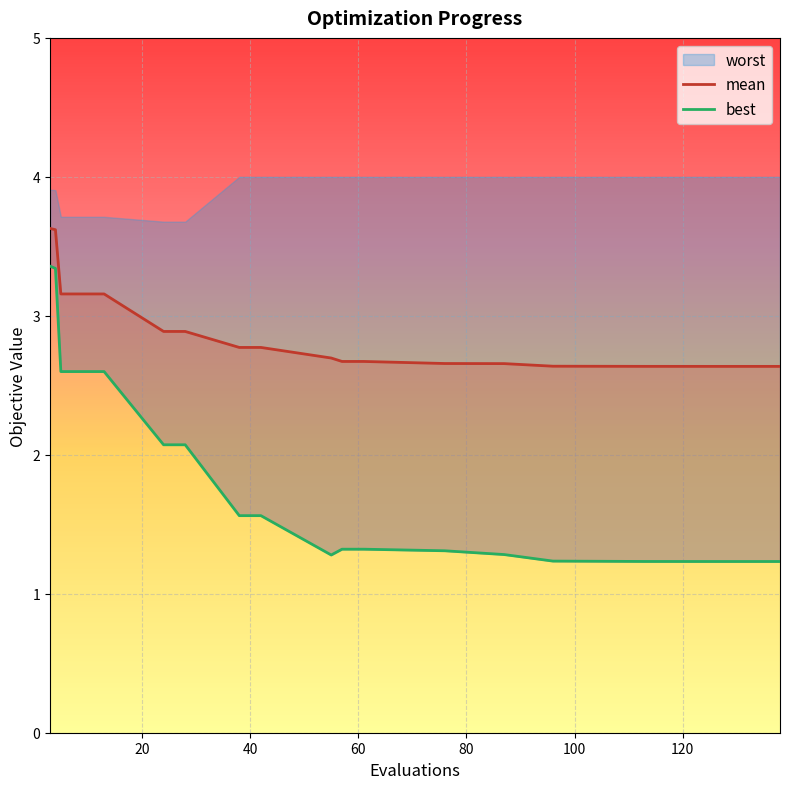

How many mean values are between 2 and 3?

15